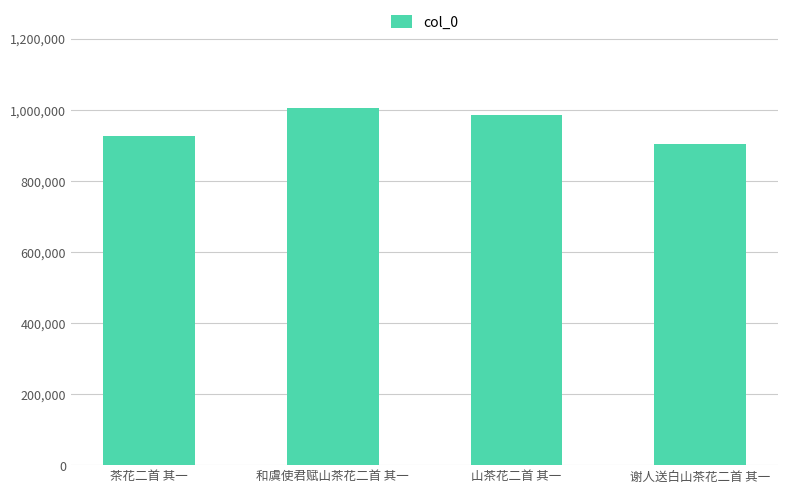

Reading left to right, transcribe all the data shown in this chart.

924863	1004141	986295	902764